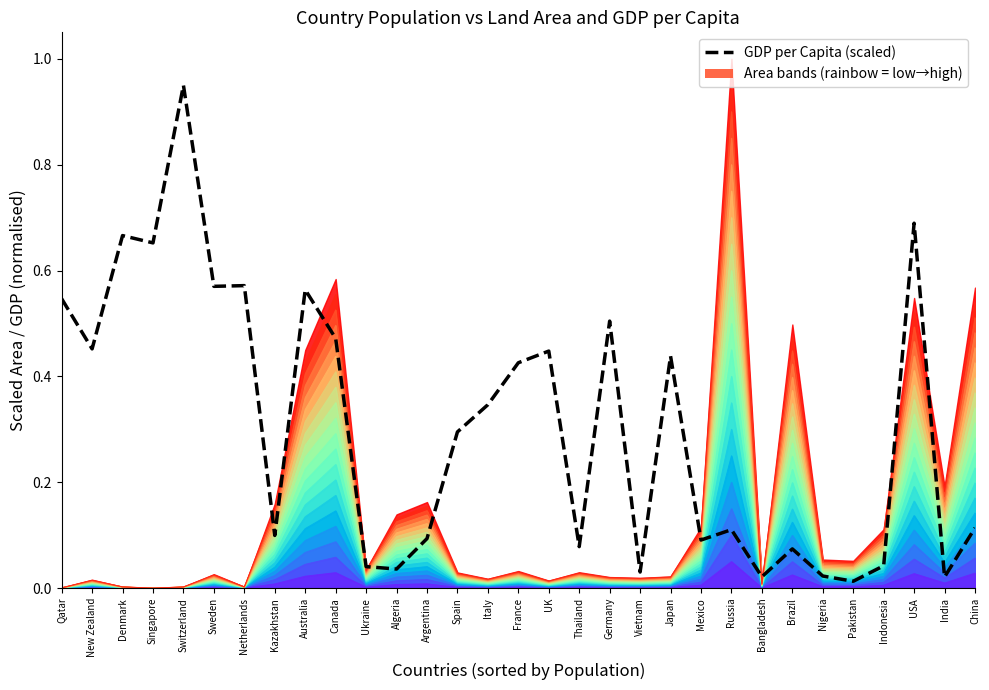

Which has a higher value, China or Brazil?

China